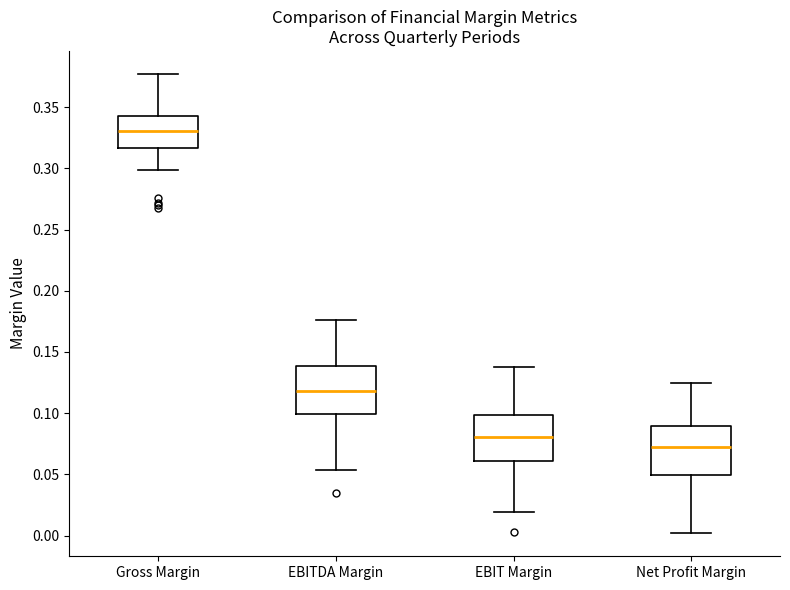

Where is the lower edge of the box for EBIT Margin on the y-axis? The values are not printed on the chart, so give them approximately, as read against the axis.

0.060